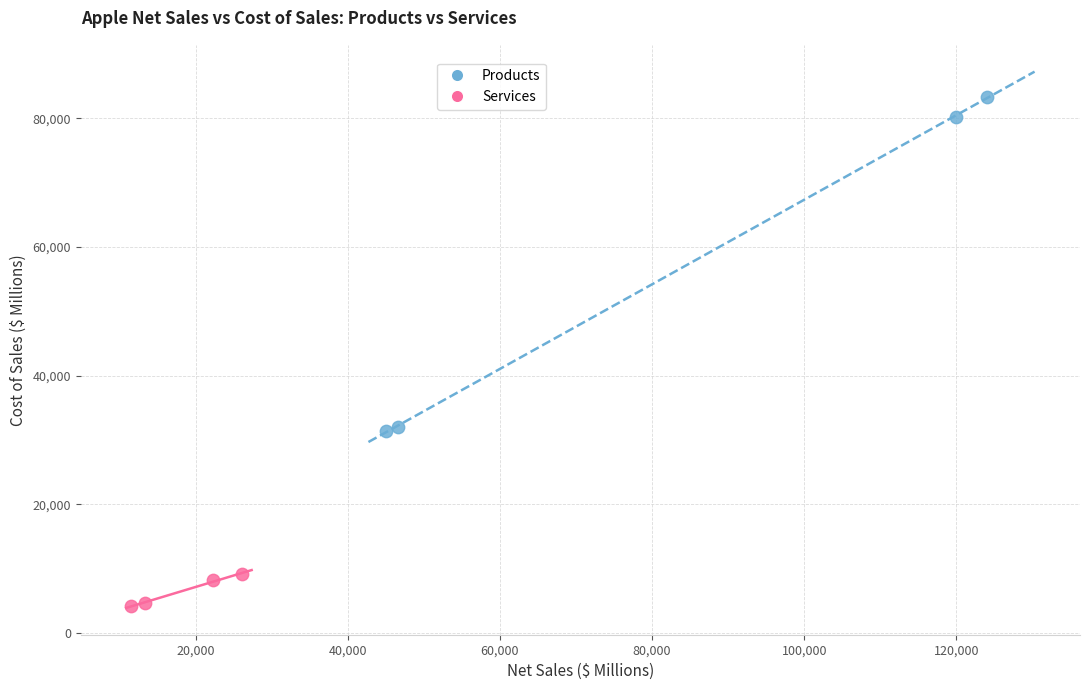

Which series contains the highest Y value?

Products